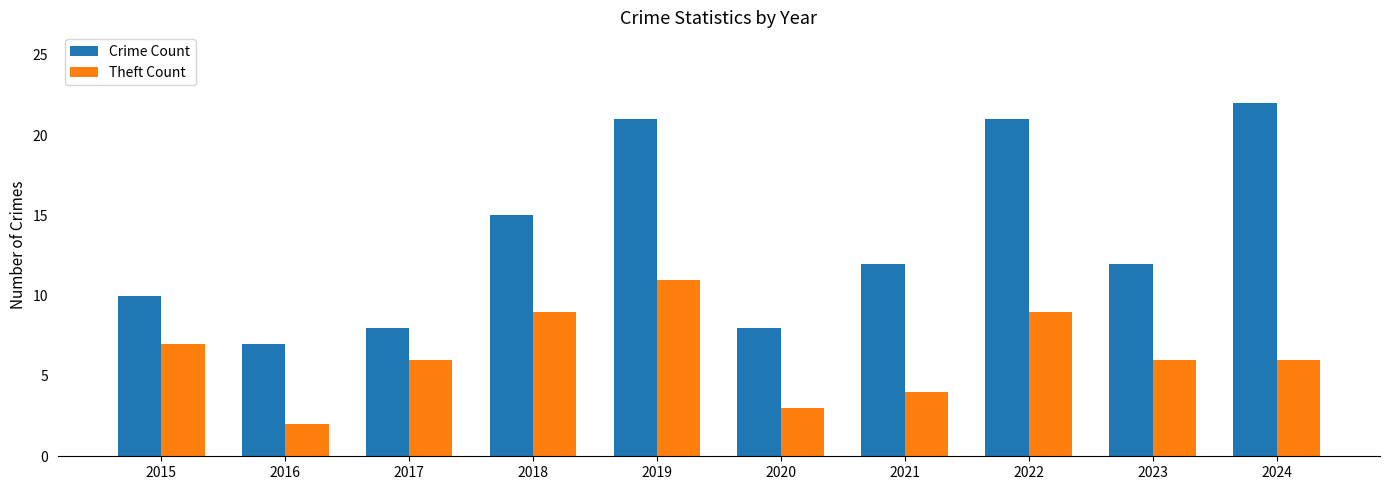

What is the approximate value of Theft Count at 2020?

3